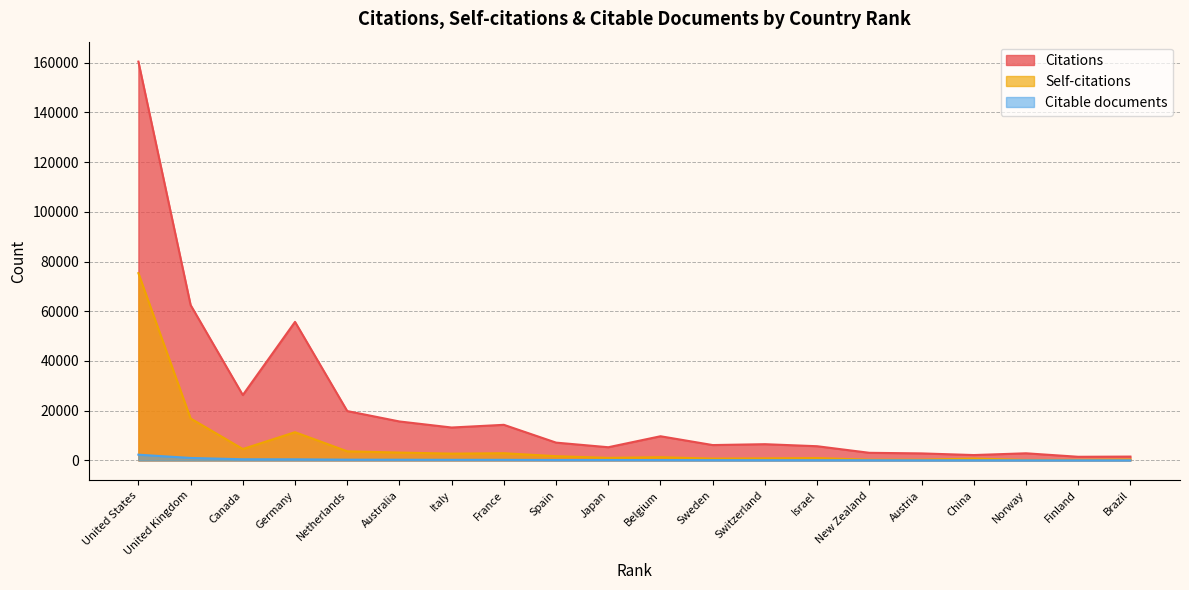

What is the highest value of the Citable documents series?

2309